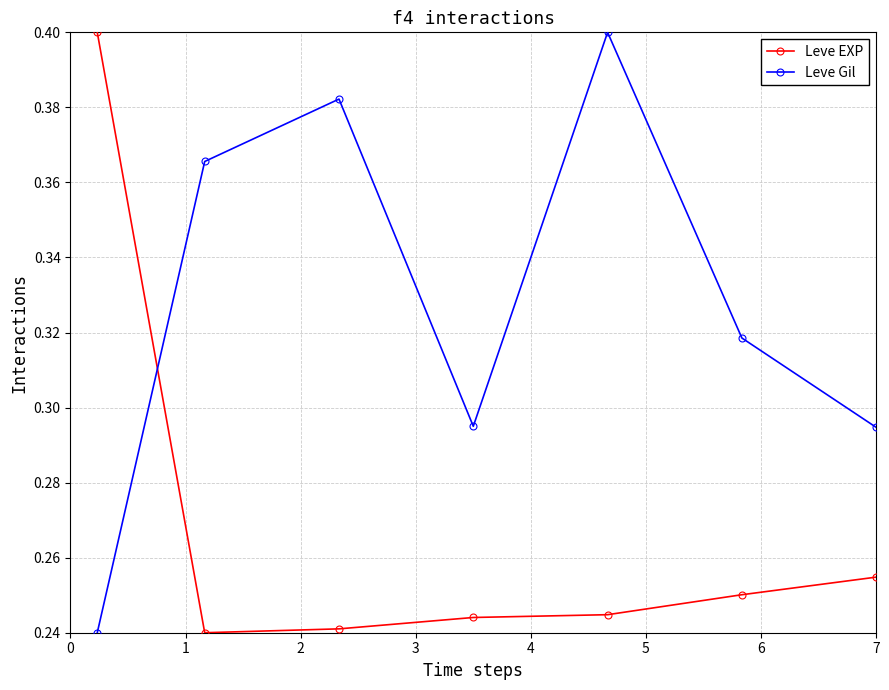

How many Leve Gil values are between 0 and 1?

7